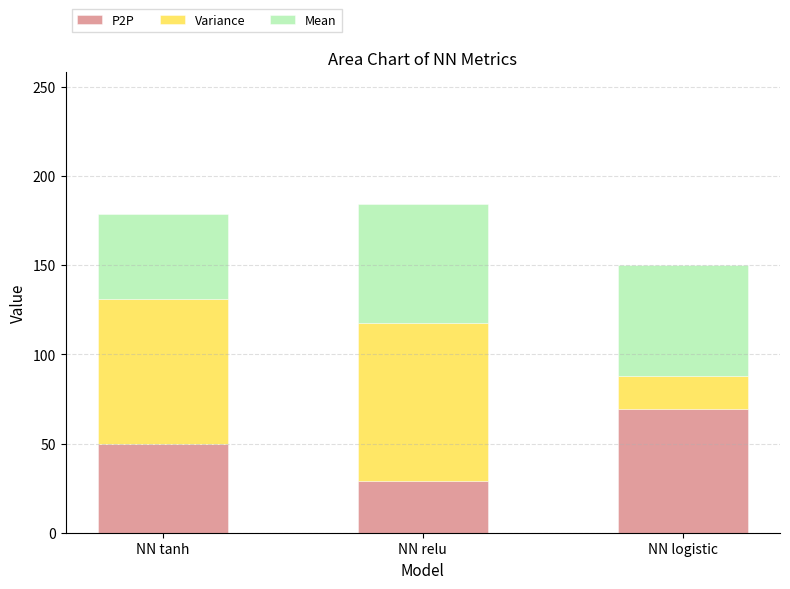

What is the total value across all series at NN tanh?

178.4